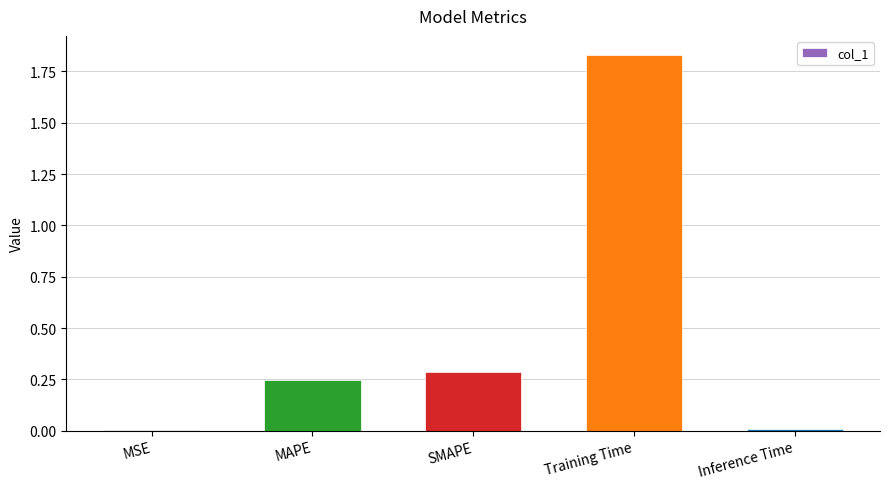

True or false: the data shows 0.1 at SMAPE.

False